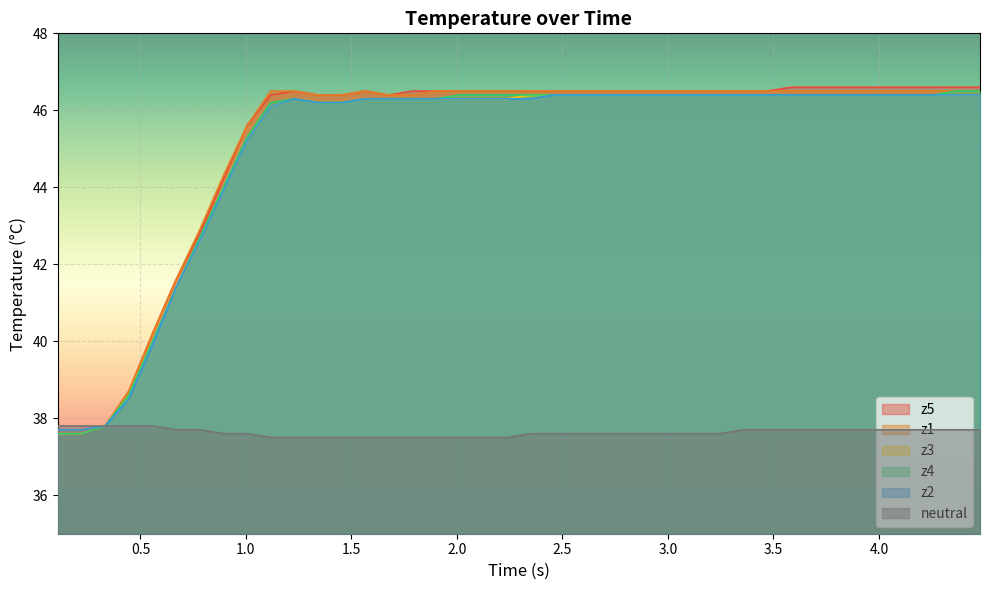

Which series has the largest range (max minus min)?

z5